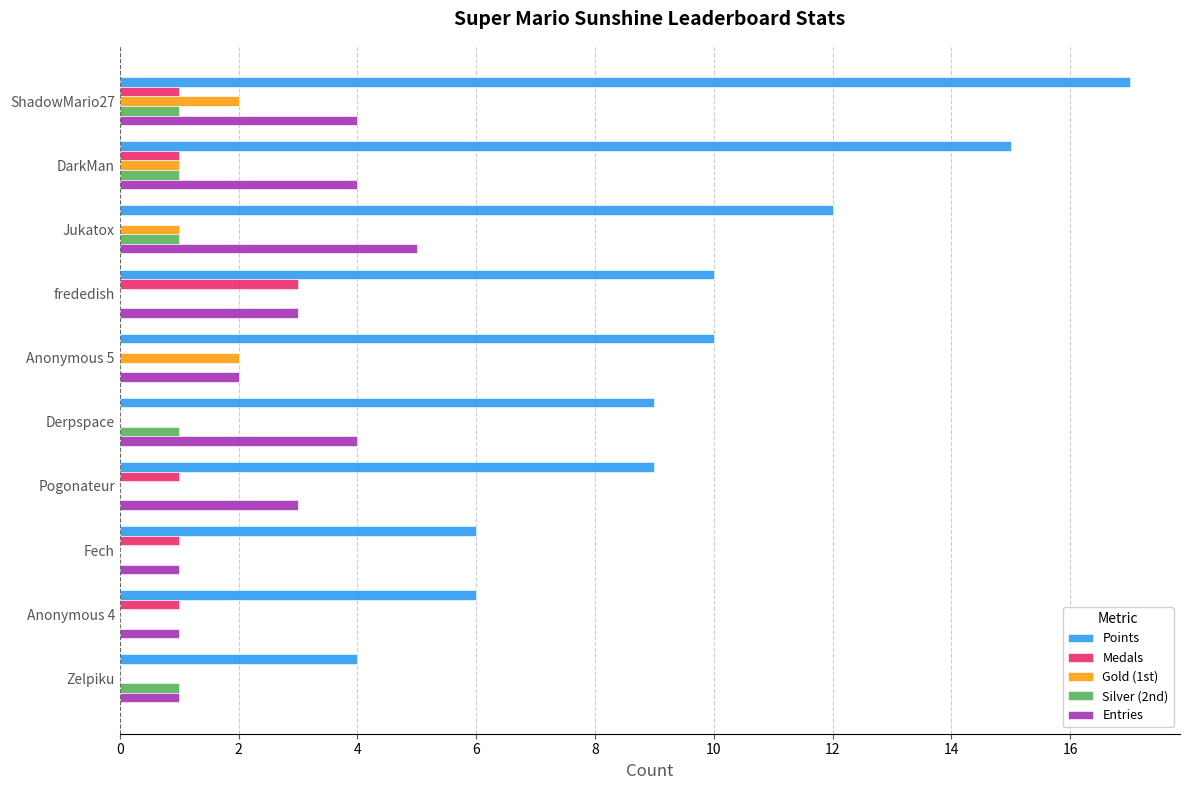

At which category is the sum across all series the highest?

ShadowMario27